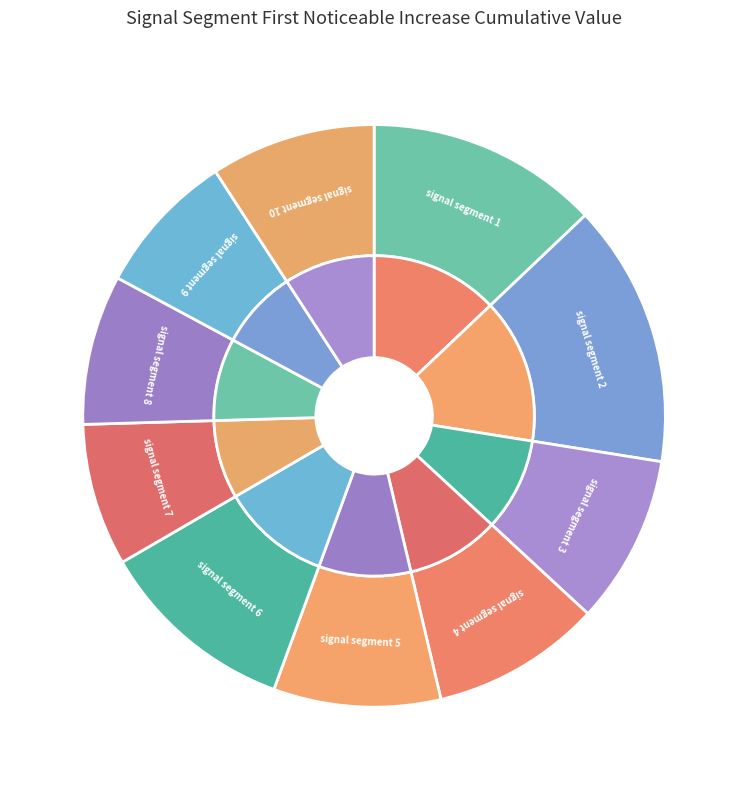

Rank the categories by value from lowest to highest.

signal segment 7, signal segment 9, signal segment 8, signal segment 10, signal segment 5, signal segment 3, signal segment 4, signal segment 6, signal segment 1, signal segment 2